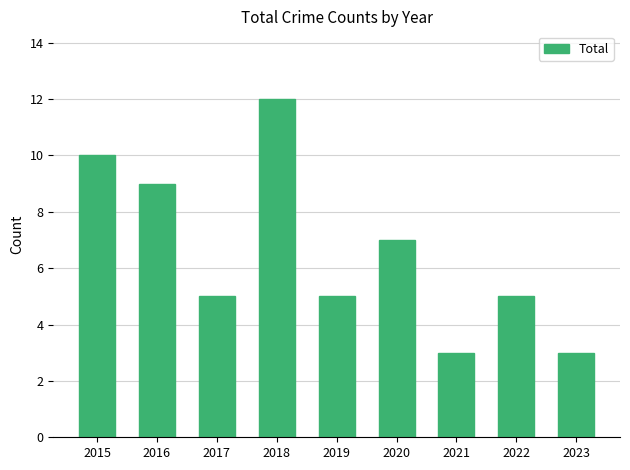

What is the difference between the values at 2015 and 2019?

5